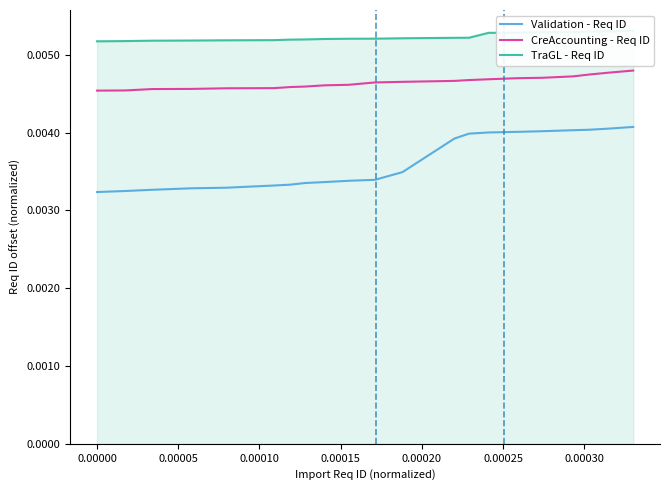

Does the chart display data point markers on the line(s)?

No